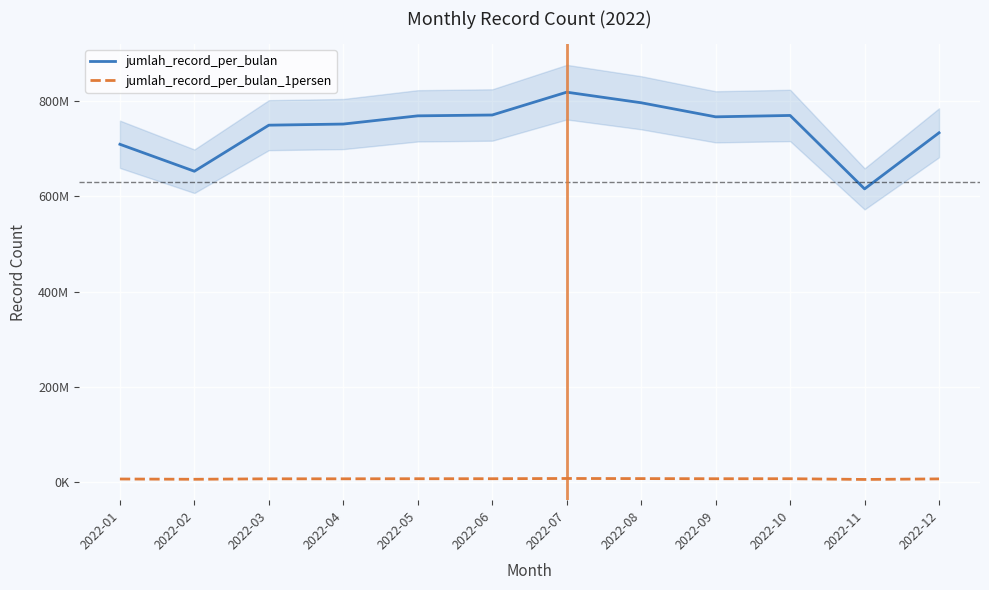

Count the number of data series in this chart.

2